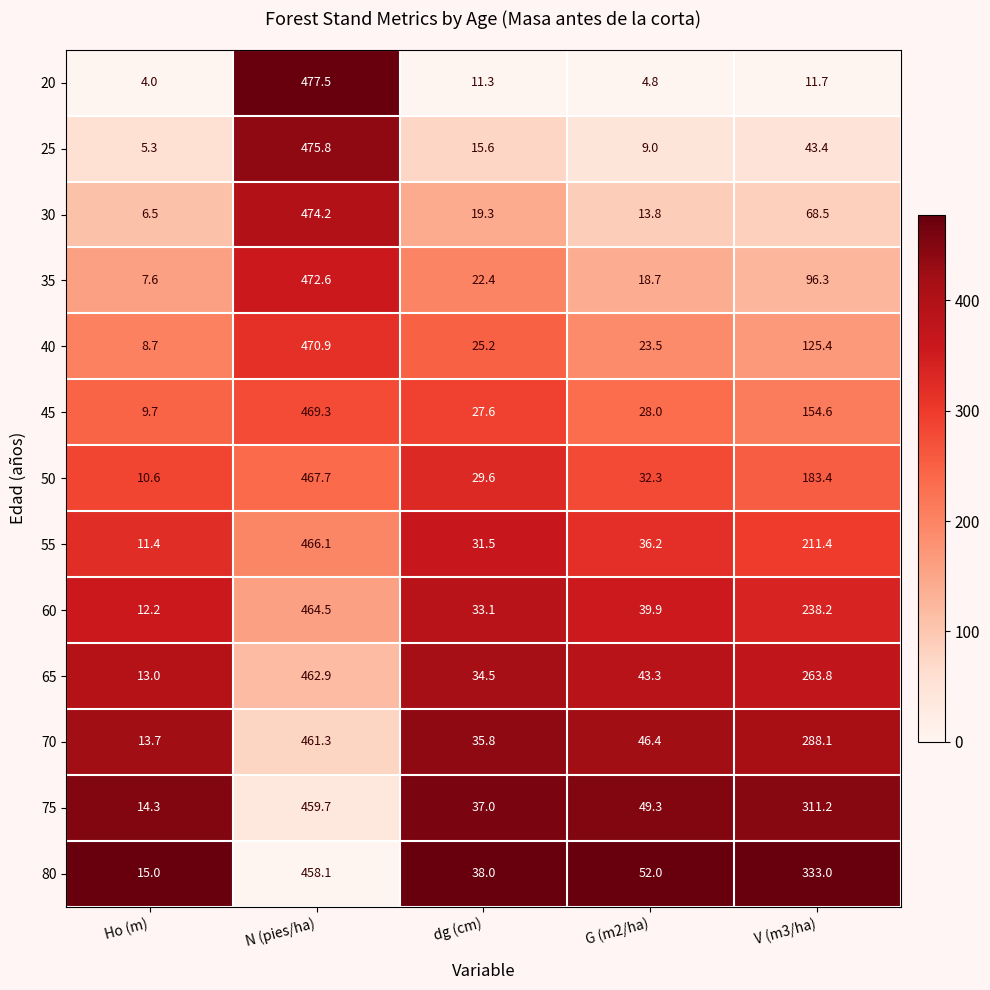

Which category has the highest value in the 70 series?

N (pies/ha)